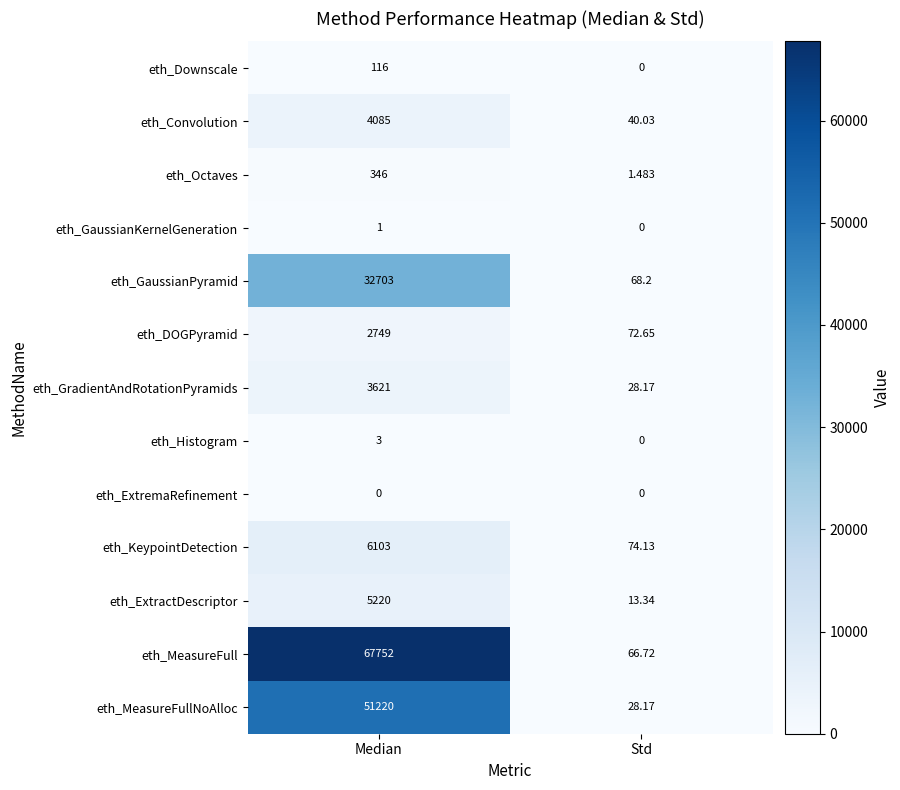

What is the greatest value displayed?

67752.0